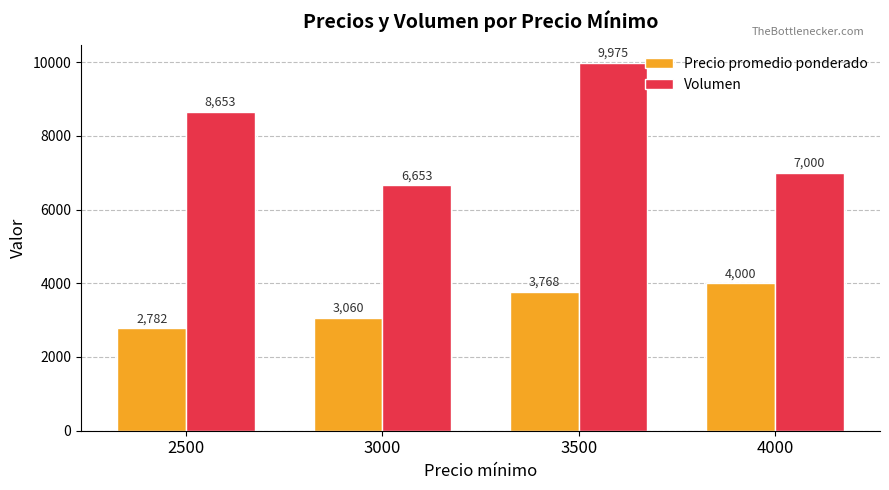

The Precio promedio ponderado series shows 834 at 2500. True or false?

False